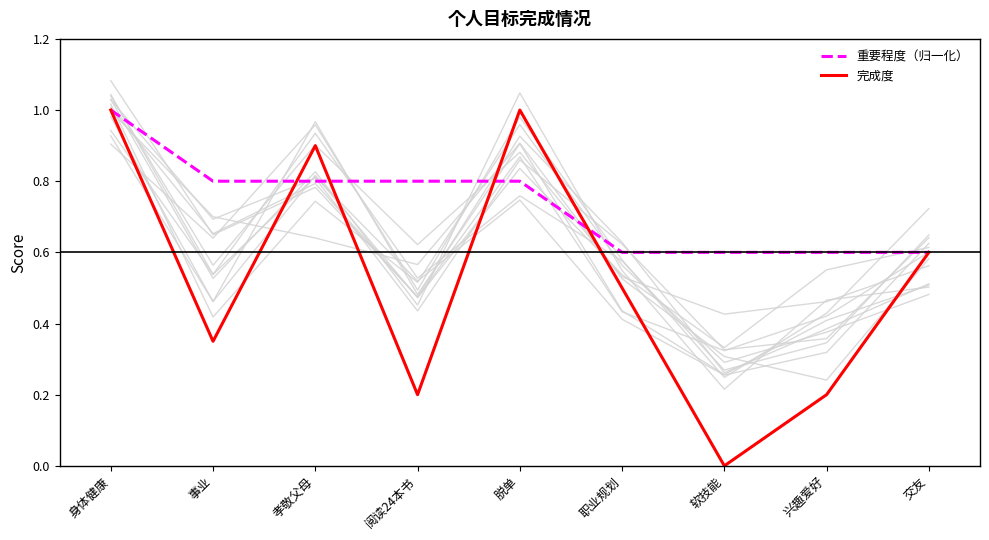

What is the greatest value displayed?

1.0